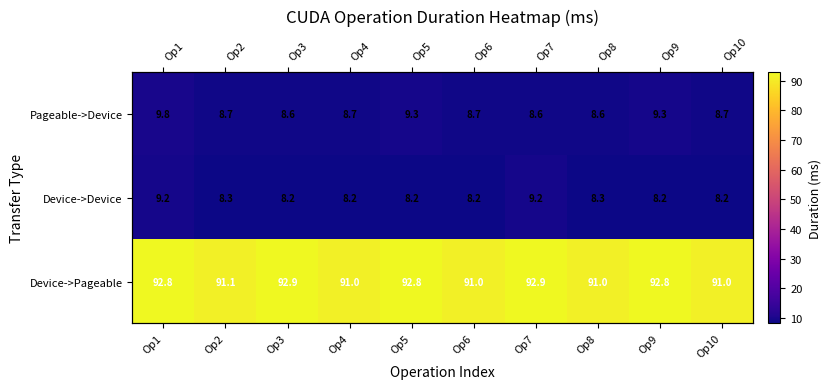

At which label does Device->Pageable first exceed 92?

Op1